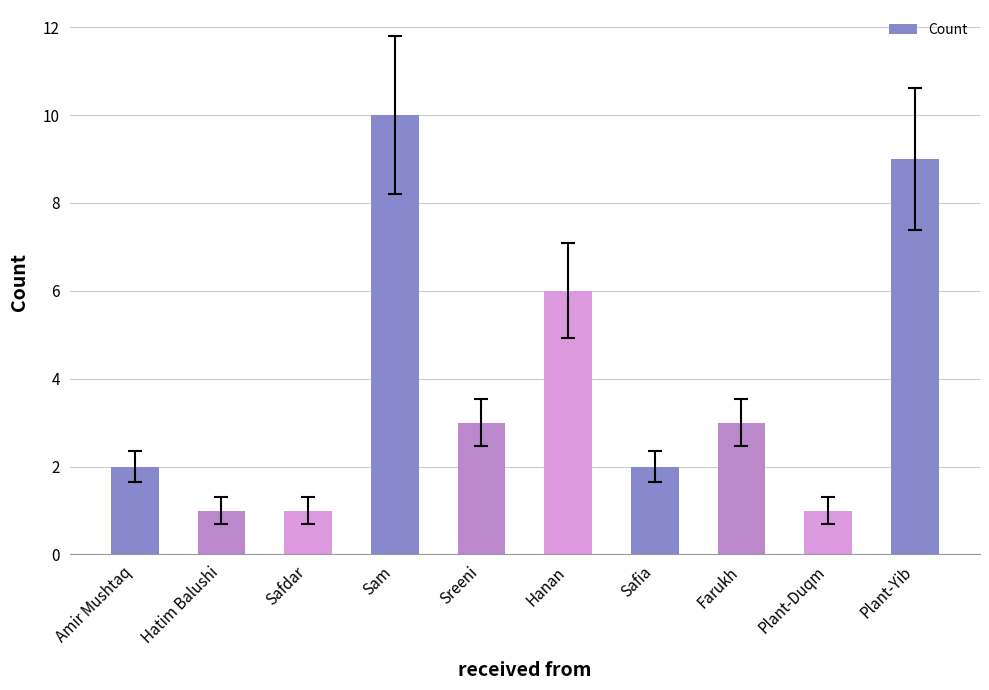

What is the maximum value shown in the chart?

10